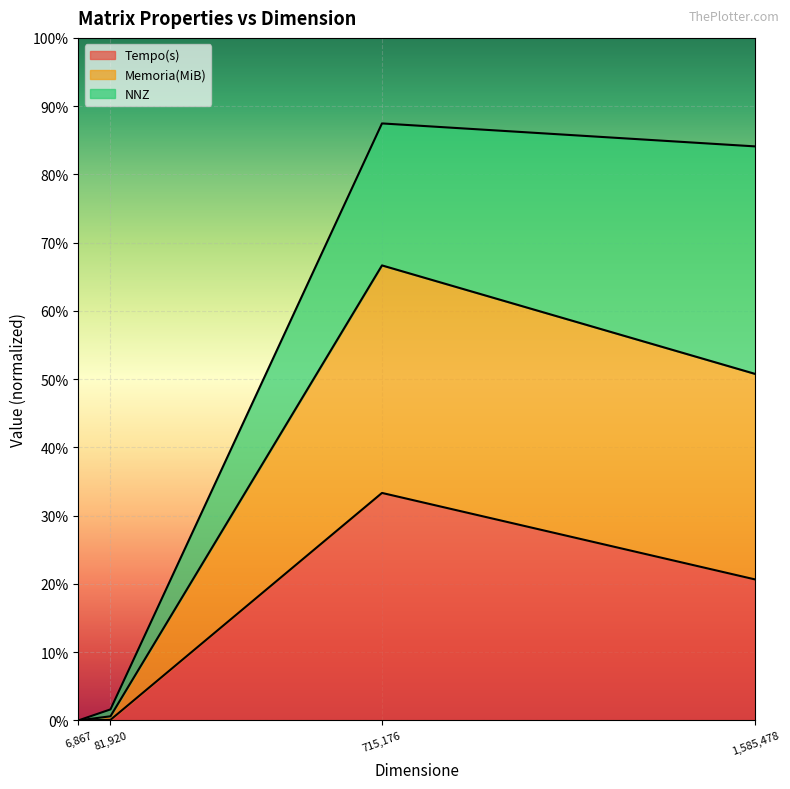

True or false: Memoria(MiB) and Tempo(s) intersect in this chart.

False